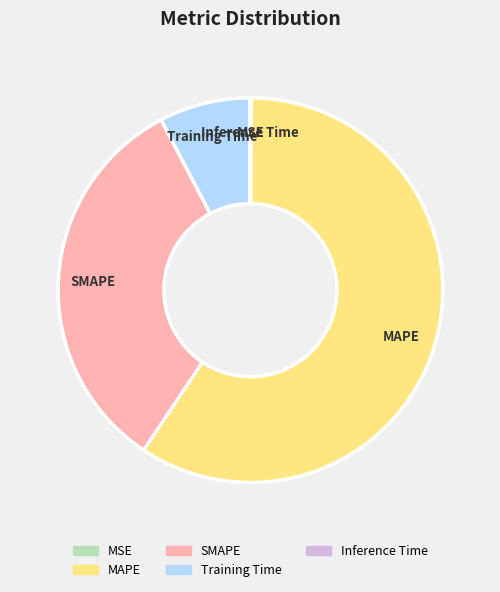

Which slice is the largest?

MAPE